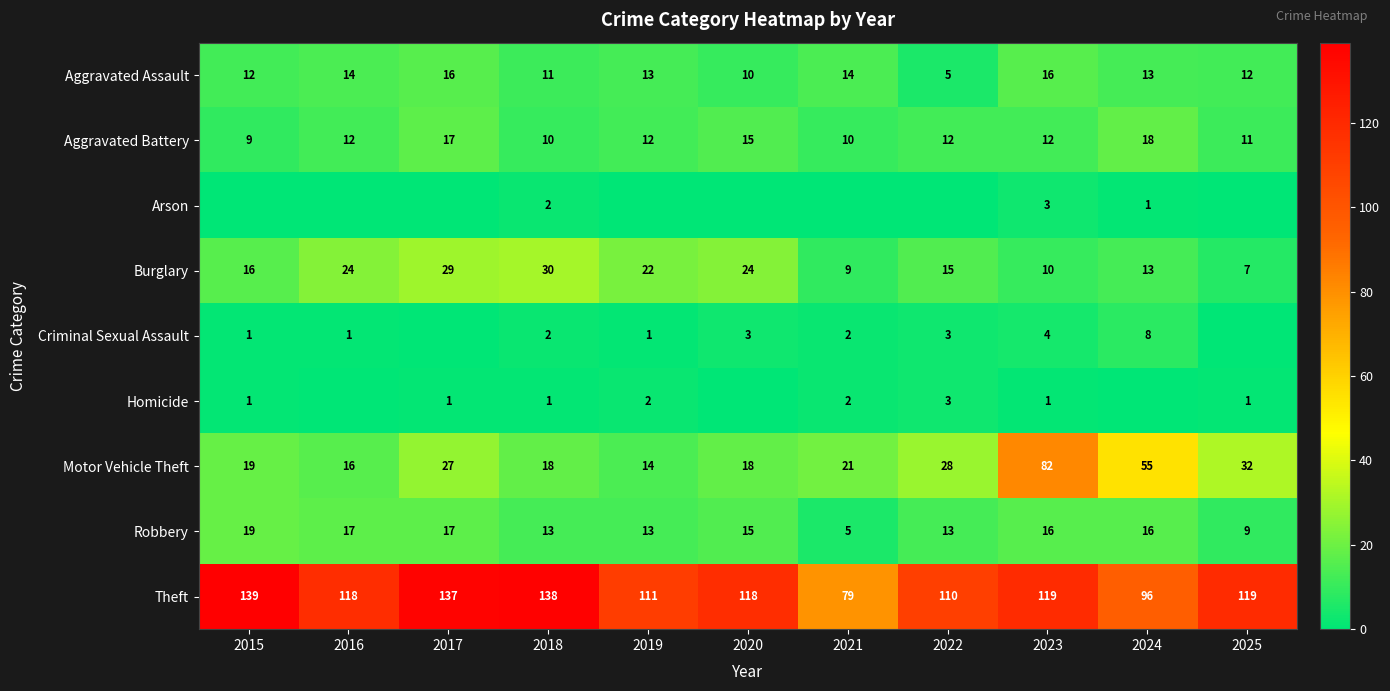

Which has a higher value, 2023 or 2016?

2023